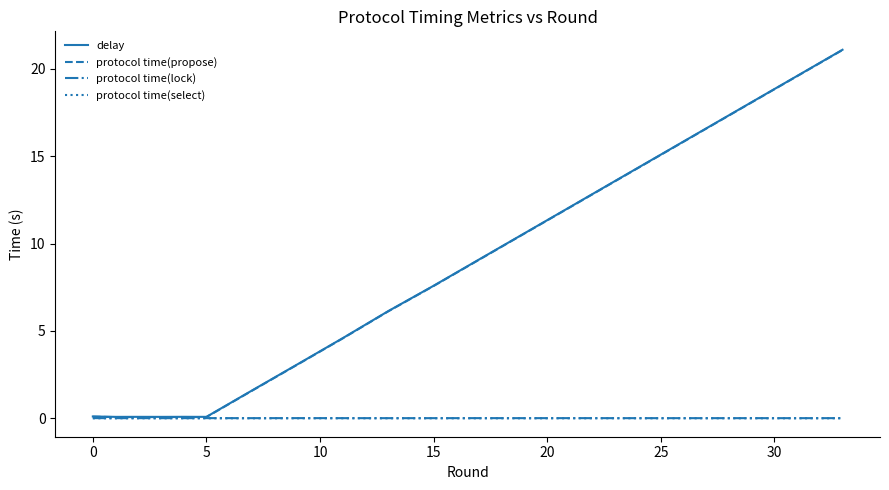

At how many categories does at least one series exceed 11?

7